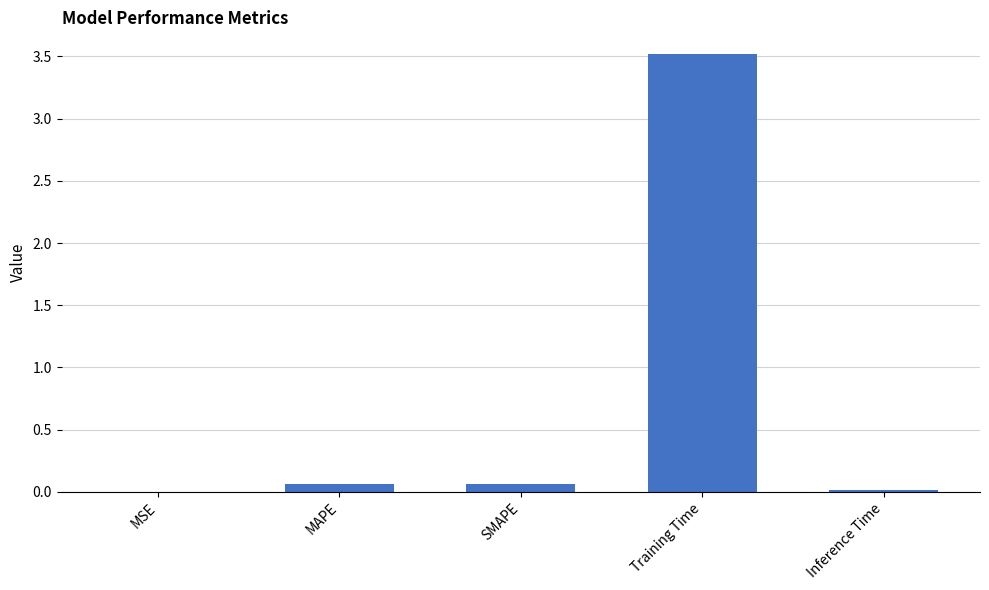

How many data points does each series have?

5